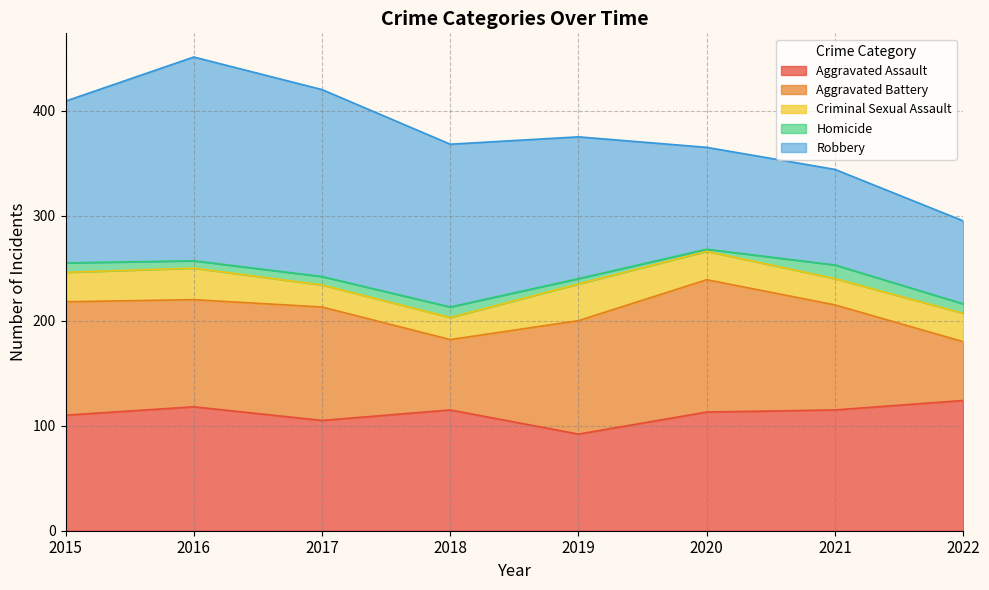

The value of Criminal Sexual Assault at 2022 is 27. True or false?

True